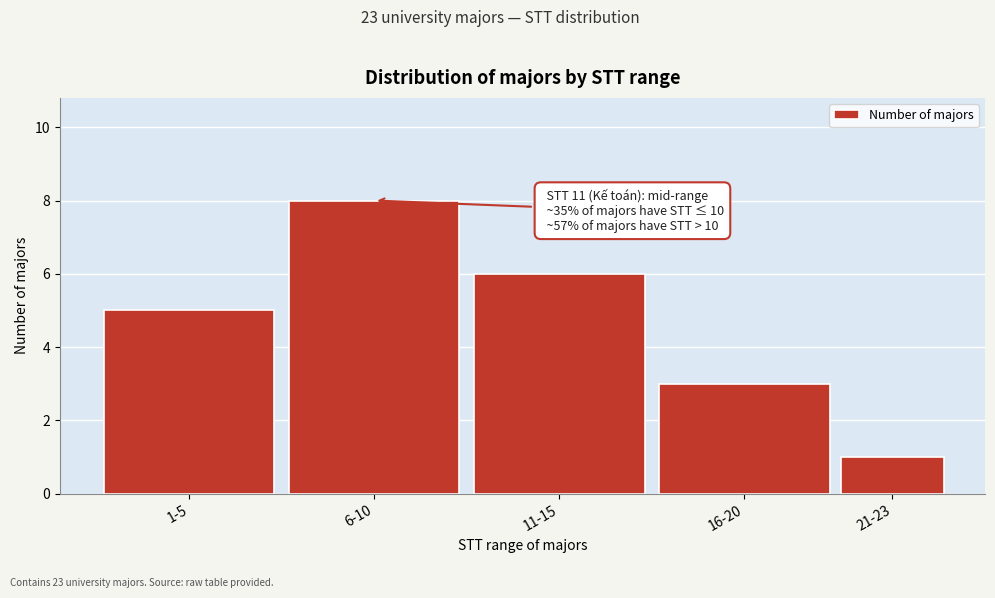

Reading left to right, extract all data points from this chart.

1-5=5	6-10=8	11-15=6	16-20=3	21-23=1